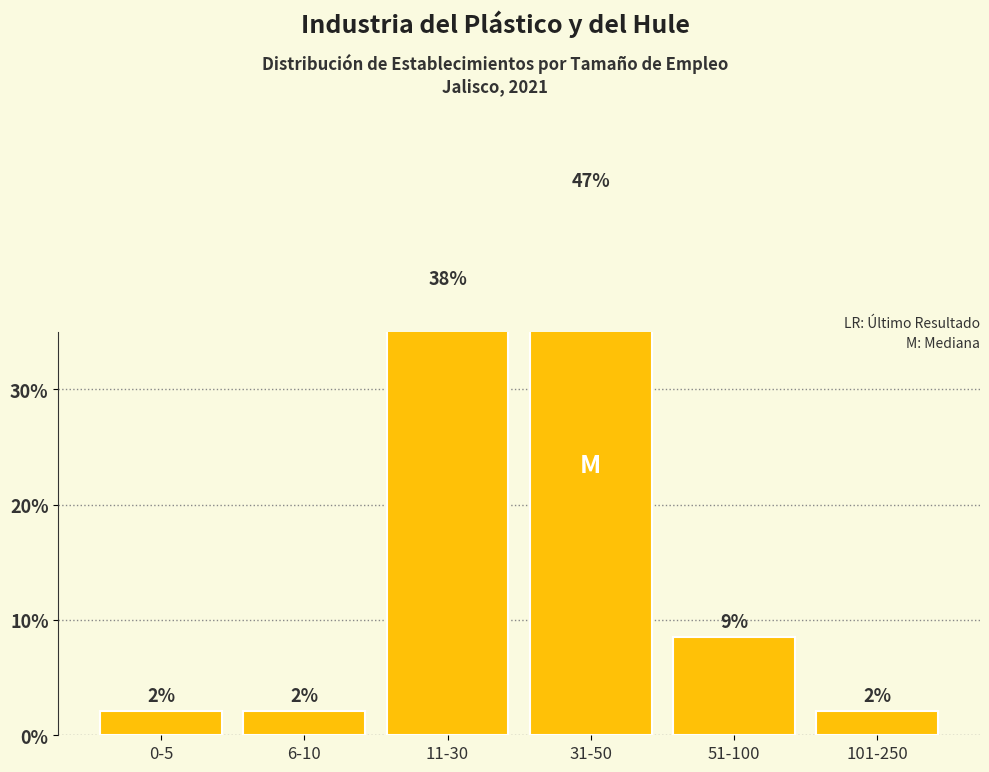

Is it true that the value at 11-30 is 38.3?

True